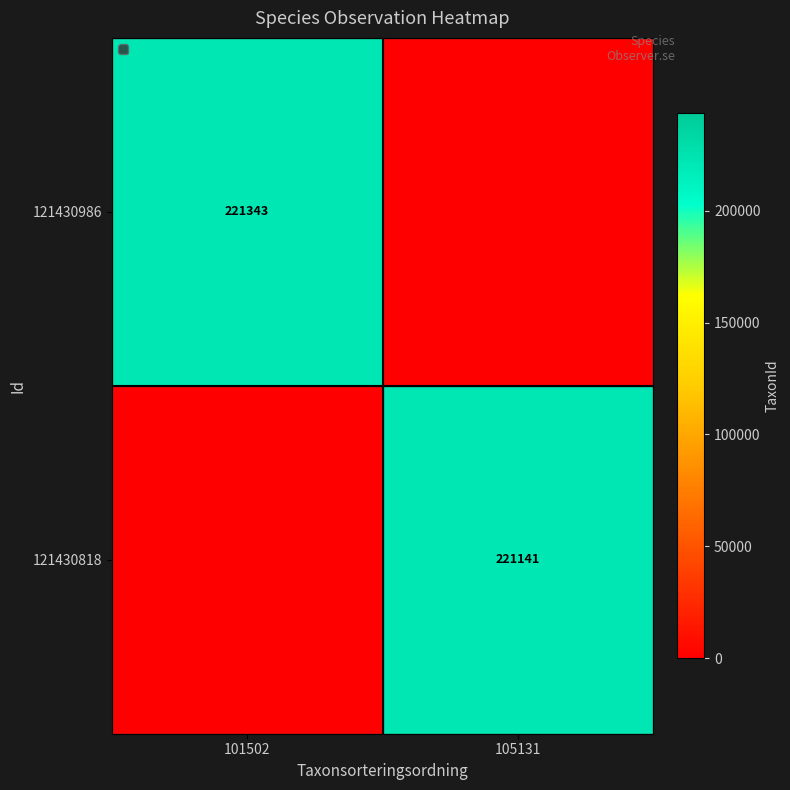

At how many categories does at least one series exceed 20486?

2